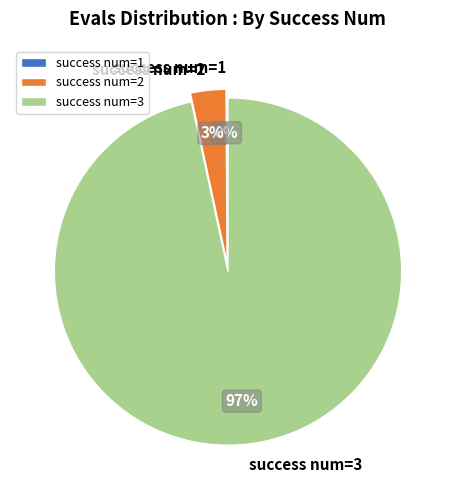

Is success num=2 the majority of the pie?

No